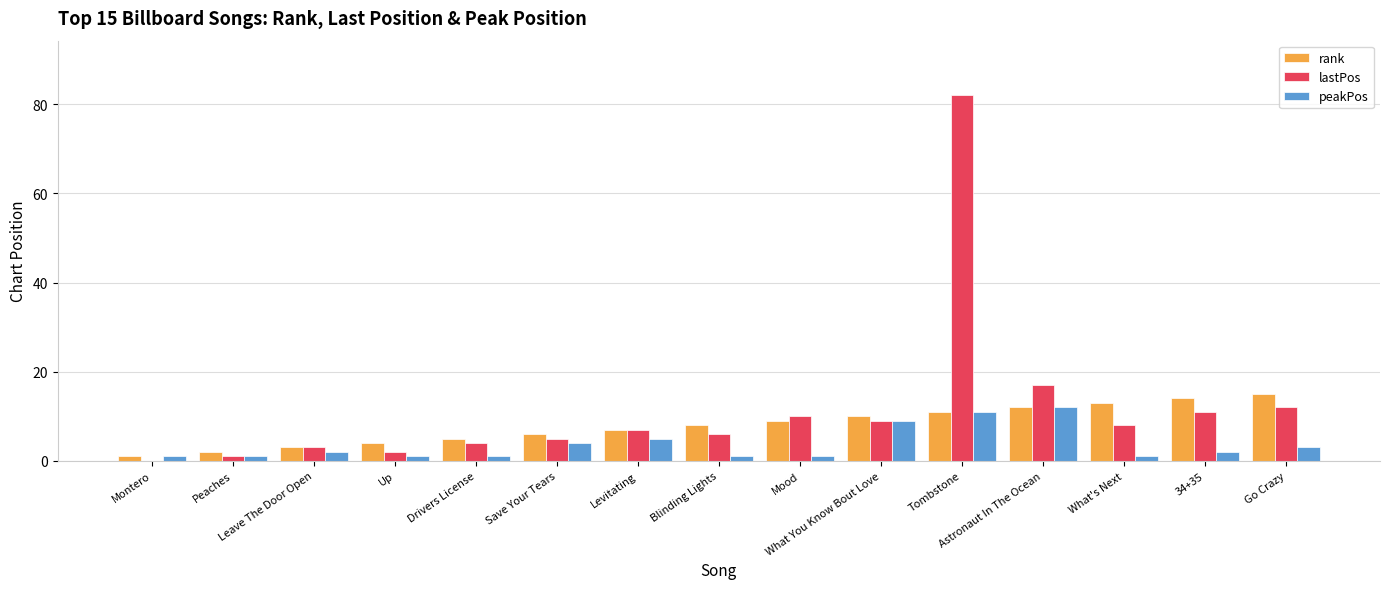

Does the chart contain stacked bars?

No